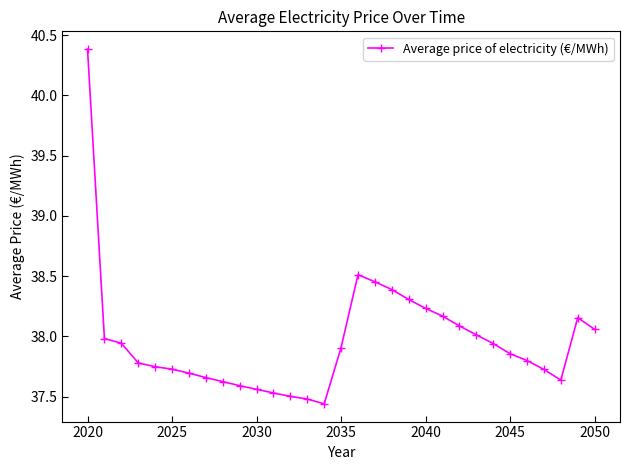

What is the value of the 27th point from the left?

37.8